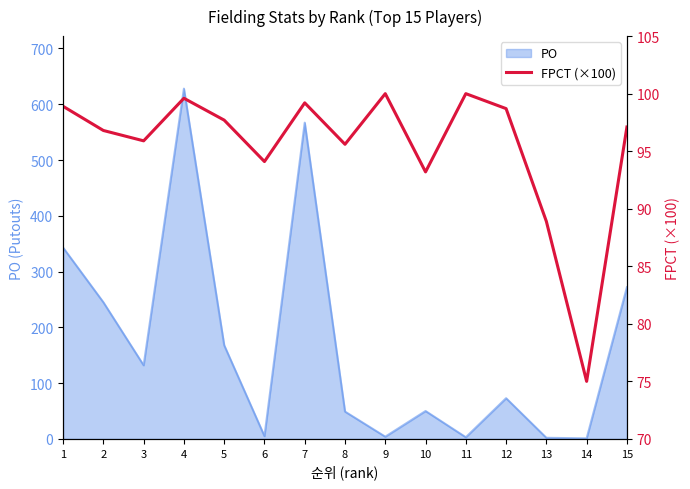

What is the value of the 15th point from the left?

97.1